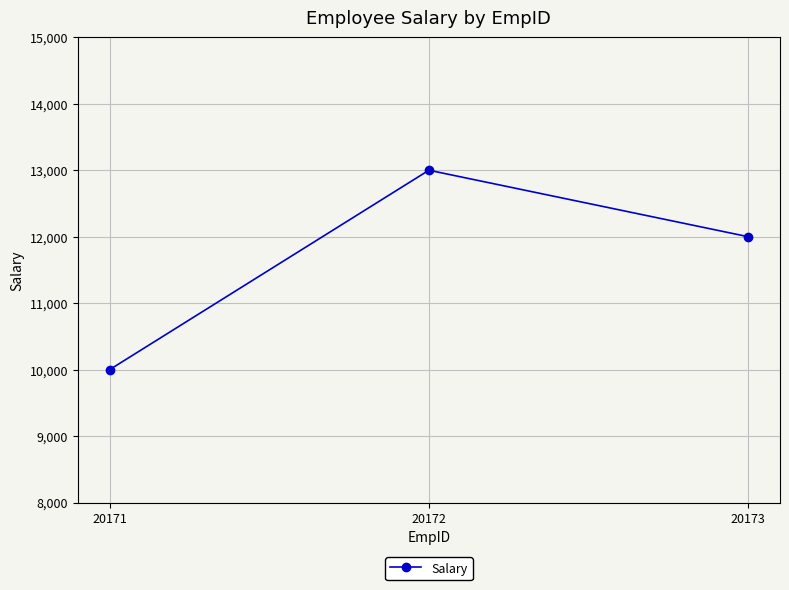

At which label is the value closest to 11500?

20173